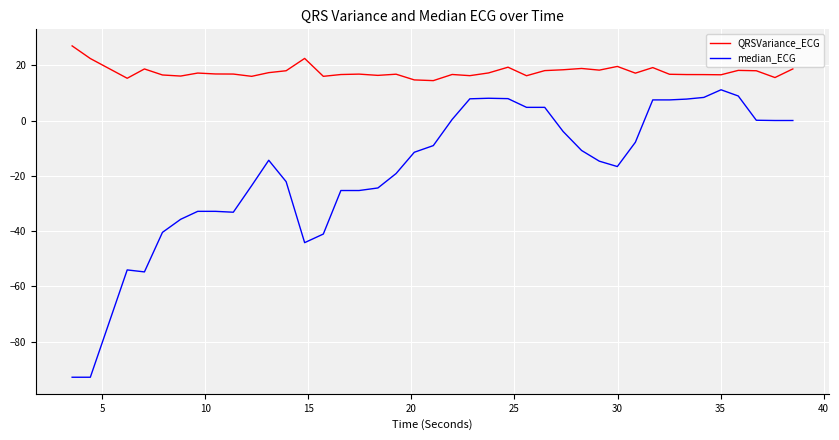

True or false: QRSVariance_ECG and median_ECG intersect in this chart.

False